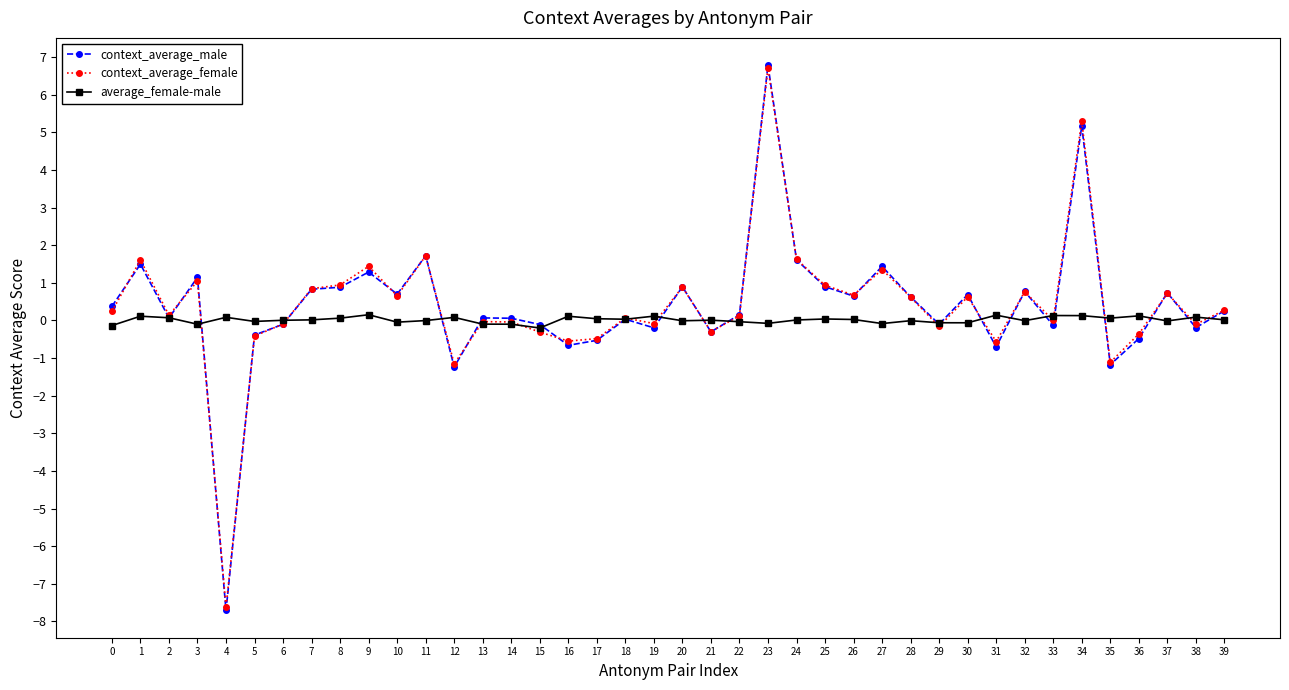

True or false: context_average_female has a value of -0.3 at 15.

True